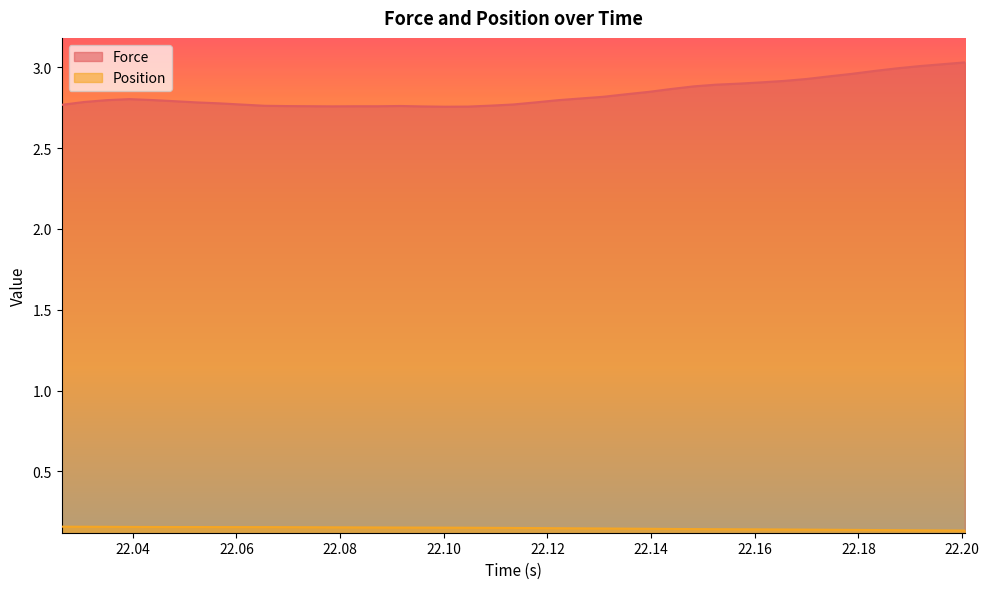

Which series has the largest total across all categories?

Force